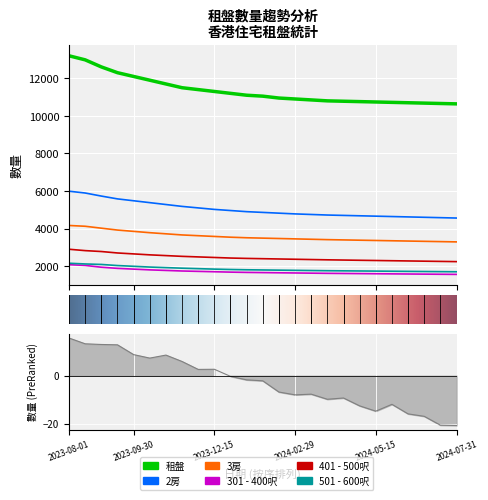

At how many categories does at least one series exceed 7876?

25